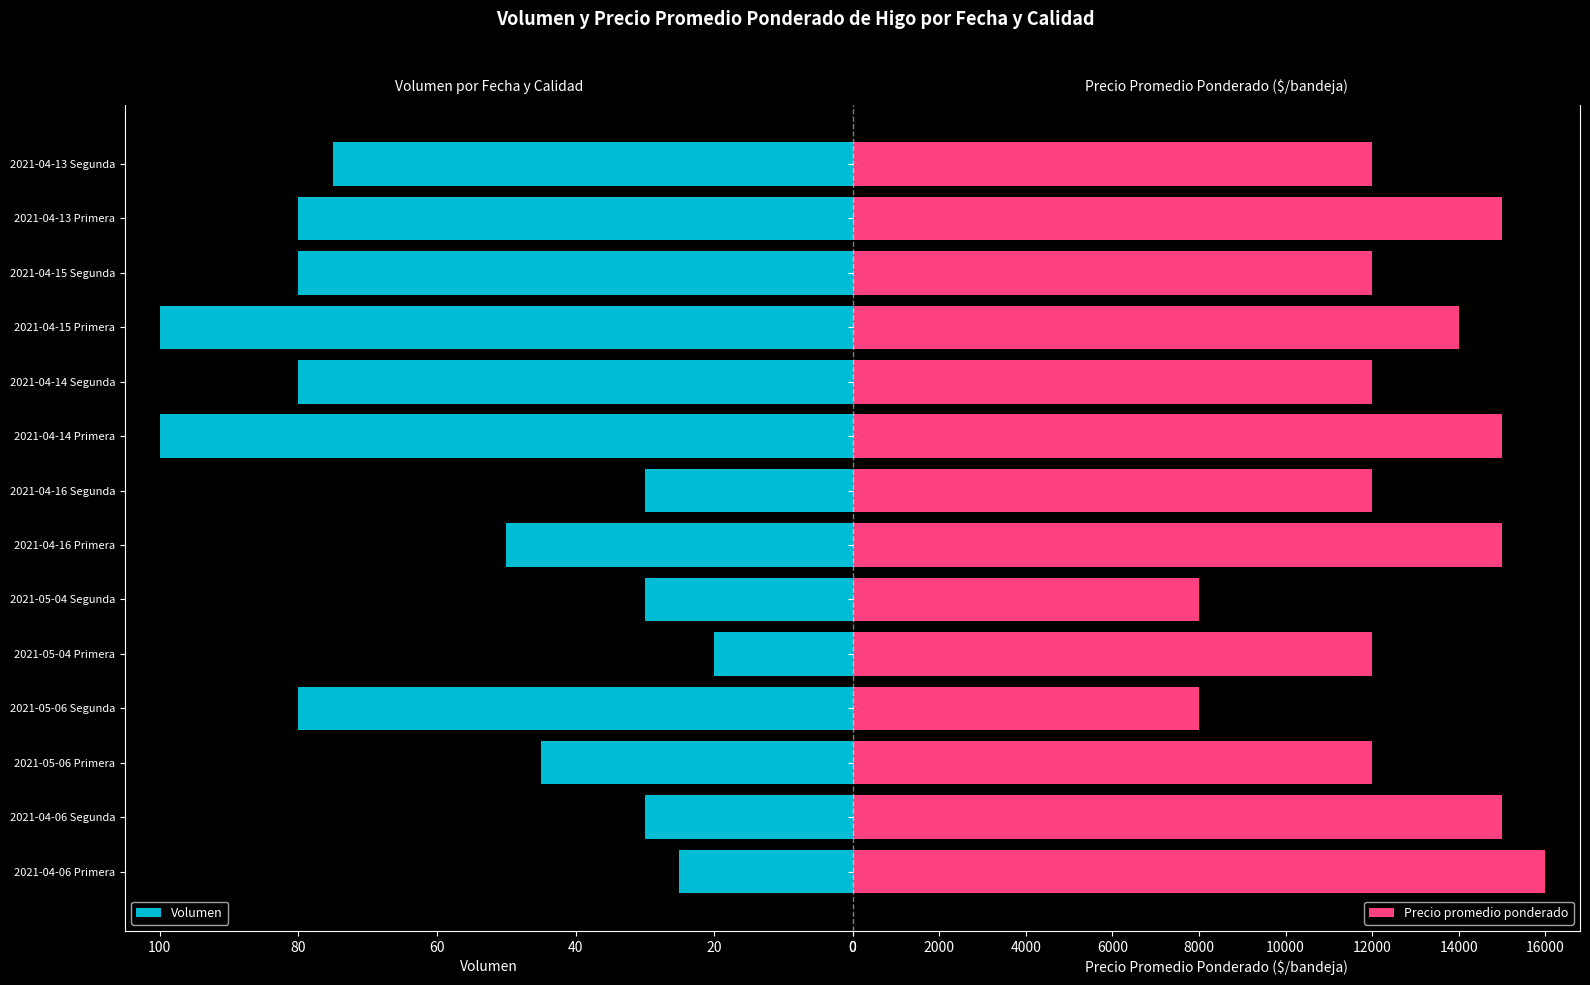

Are the bars grouped side by side (vs. stacked)?

Yes